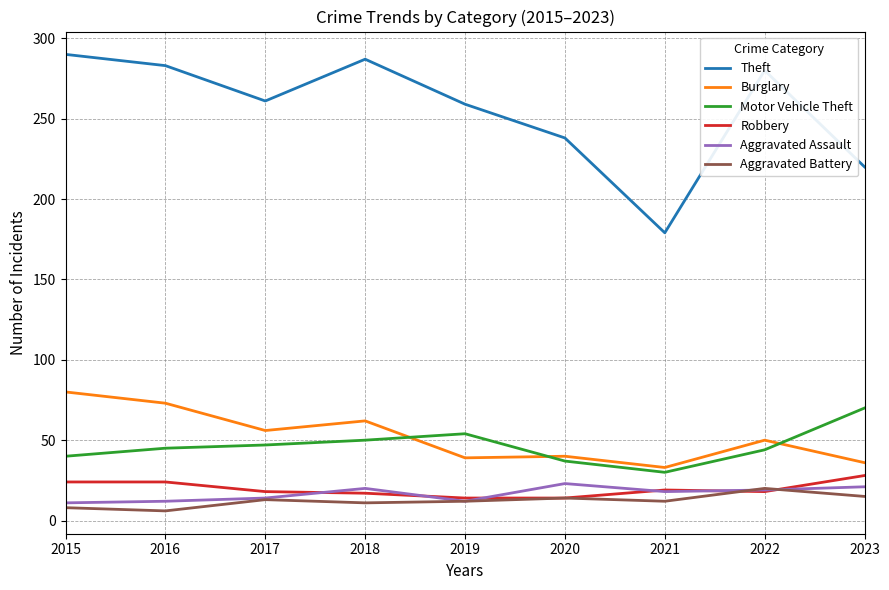

How many distinct data groups are displayed?

6